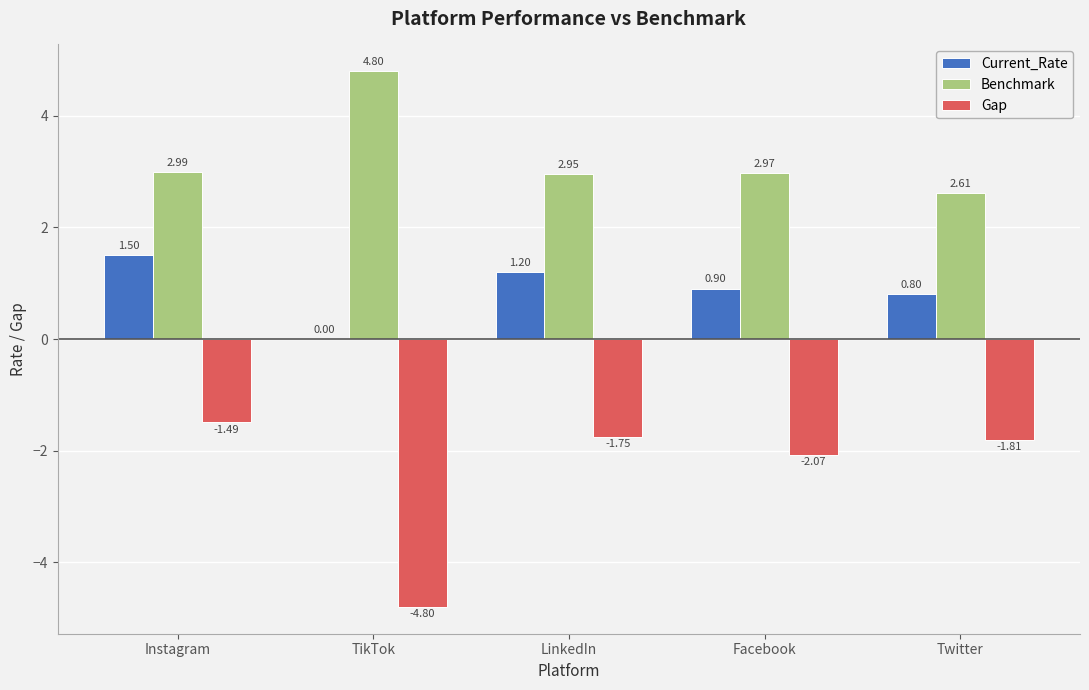

At which category is the sum across all series the highest?

Instagram